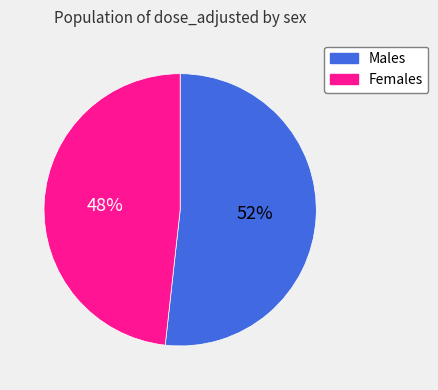

To the nearest percent, what is the average slice percentage?

50%